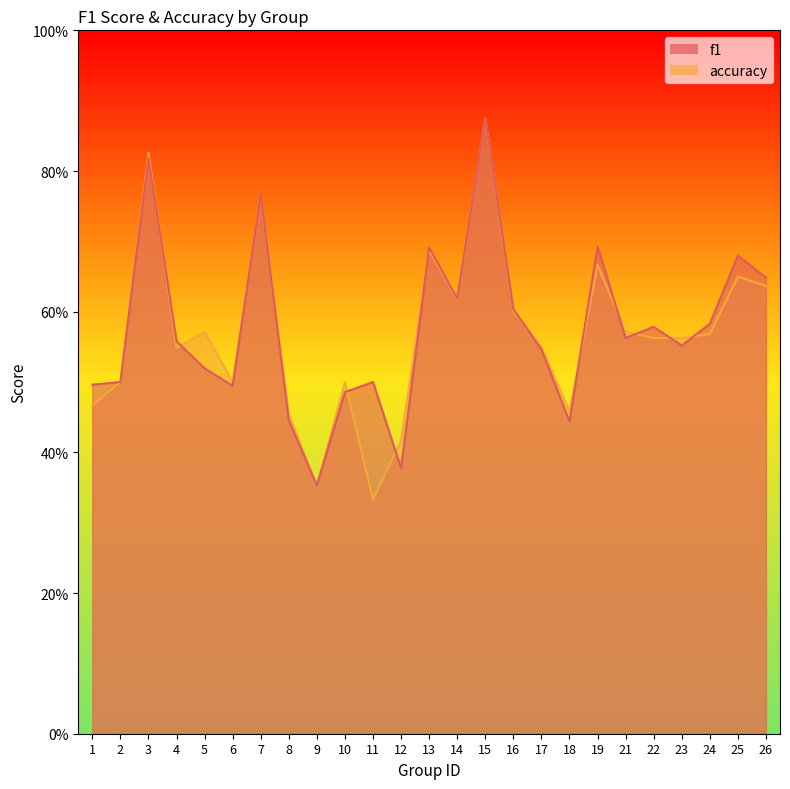

How many interior local peaks does the accuracy series have?

8